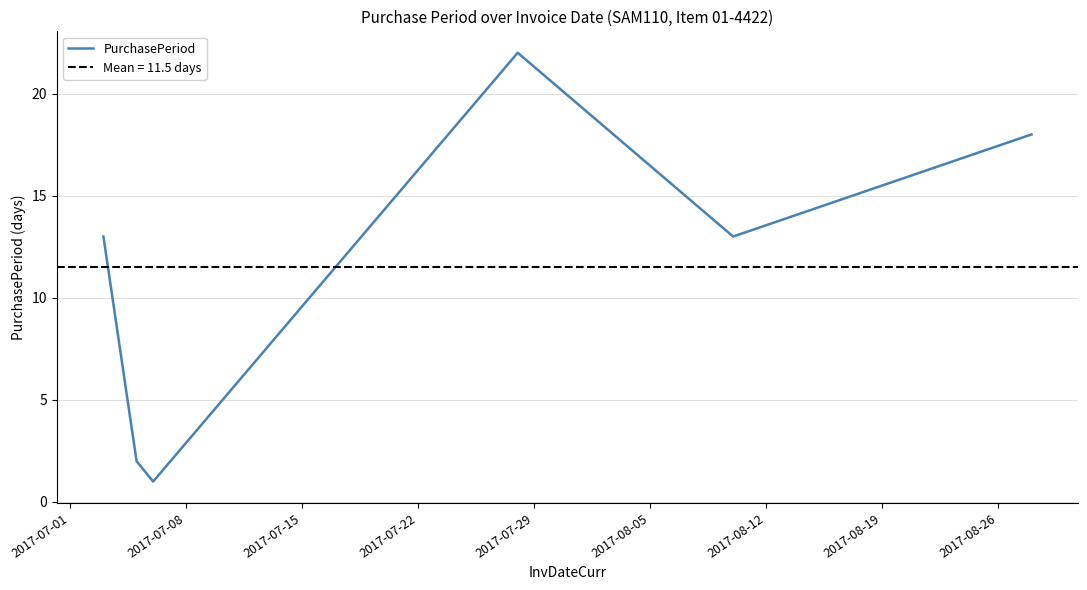

Reading right to left, list all the values displayed in this chart.

18	13	22	1	2	13